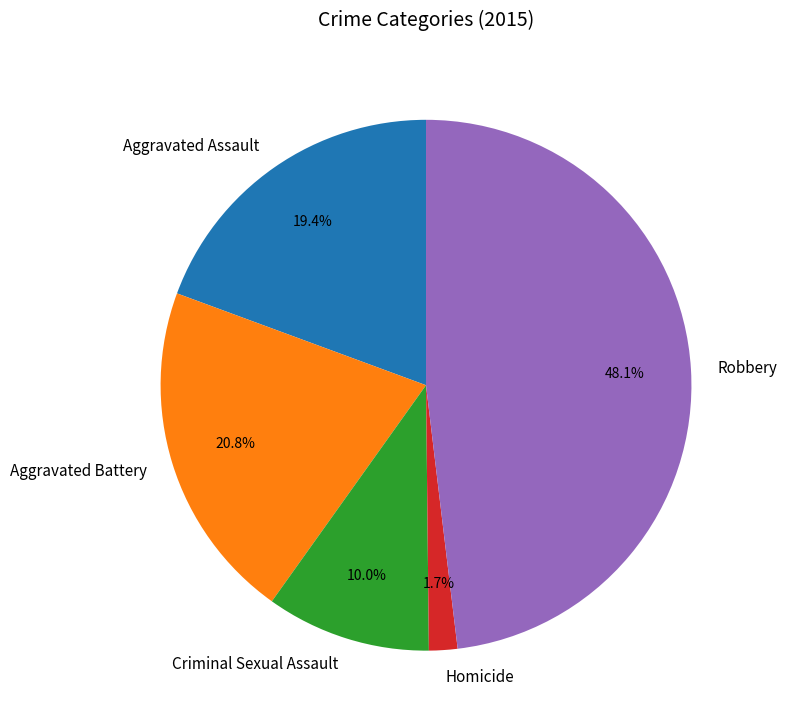

What percentage is the Aggravated Battery slice, to the nearest percent?

21%